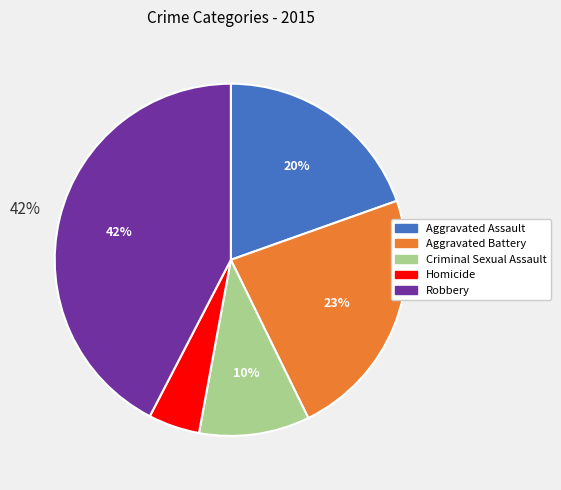

Between Robbery and Homicide, which is larger?

Robbery